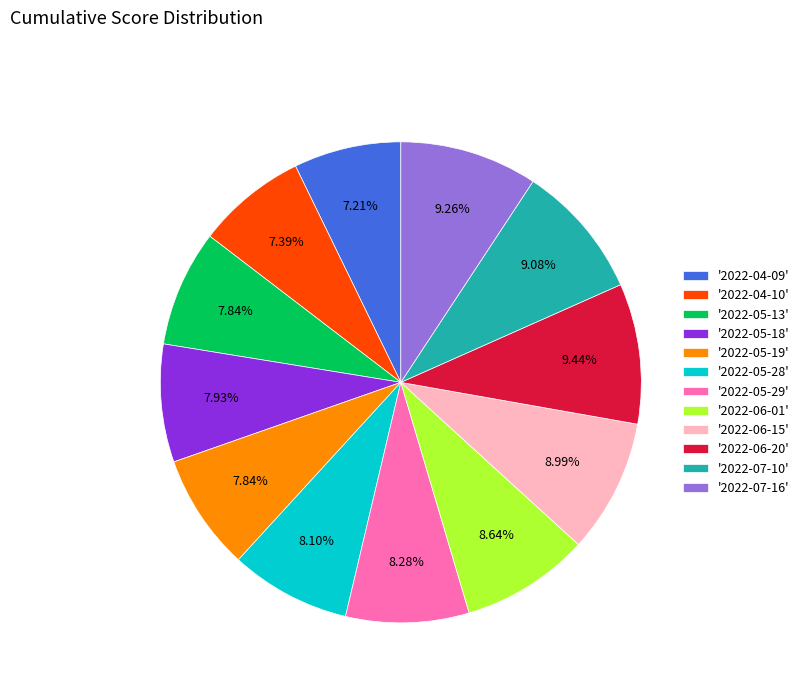

Is the sum of '2022-05-18' and '2022-05-13' greater than half?

No